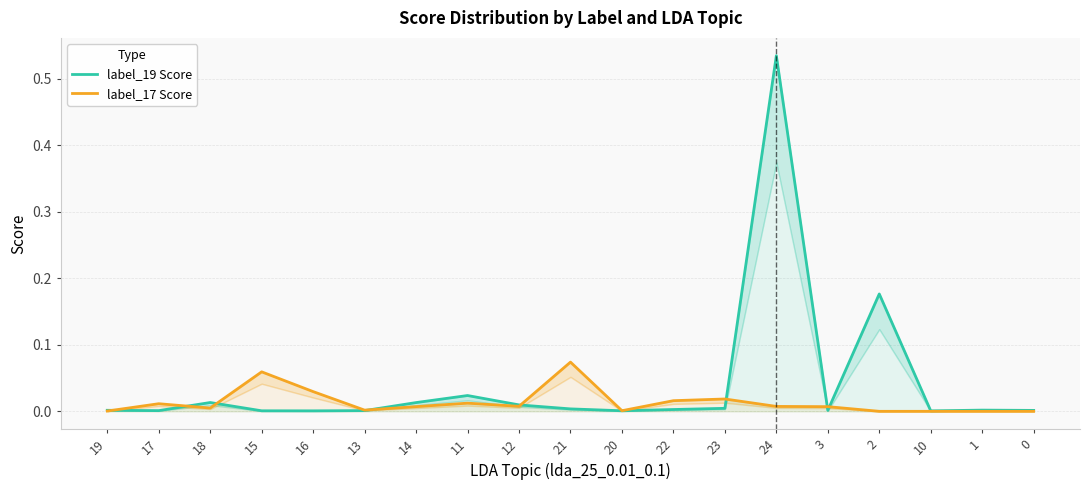

What is the label of the 10th point from the left?

21